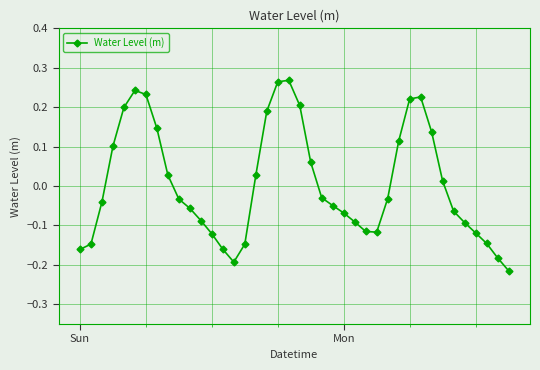

True or false: the data has more than 1 interior local peaks.

True